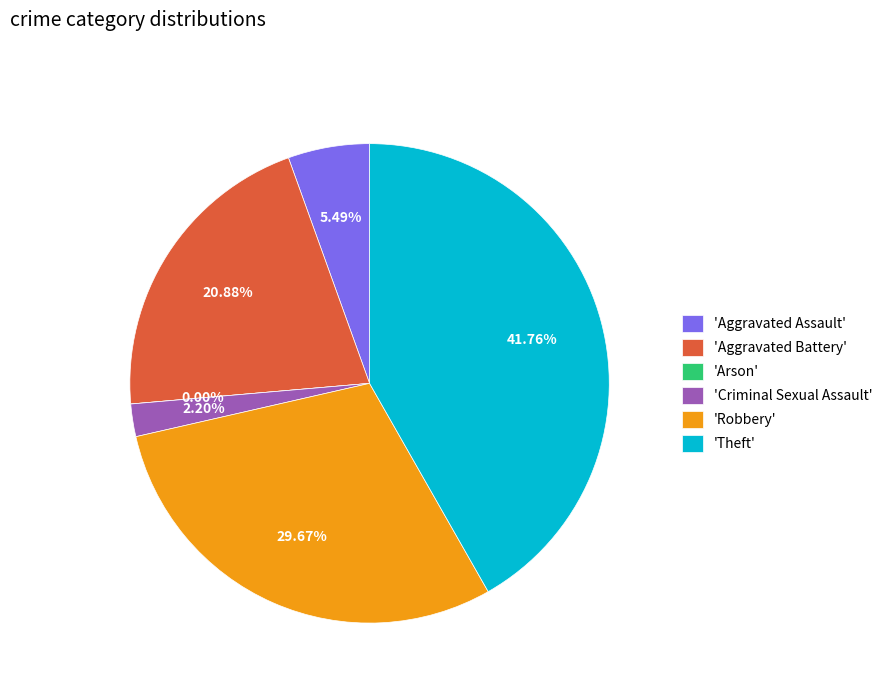

Rank the categories by value from lowest to highest.

Arson, Criminal Sexual Assault, Aggravated Assault, Aggravated Battery, Robbery, Theft